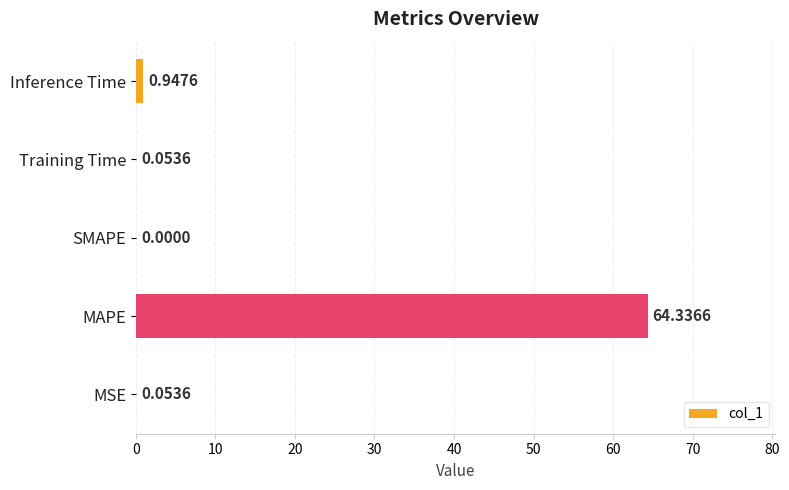

What is the greatest value displayed?

64.3